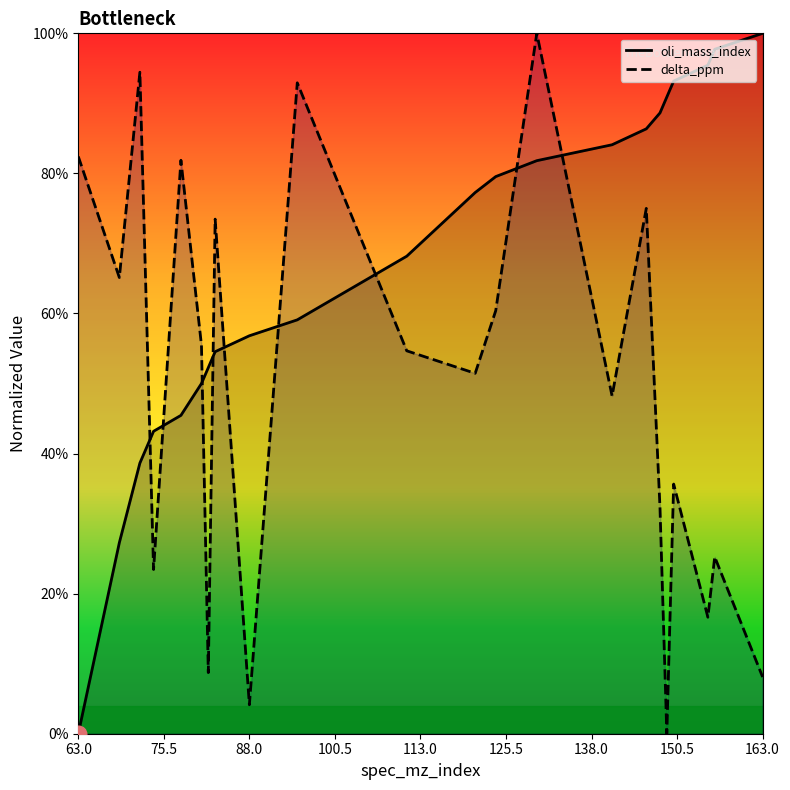

Rank the series by their maximum value, from lowest to highest.

oli_mass_index, delta_ppm